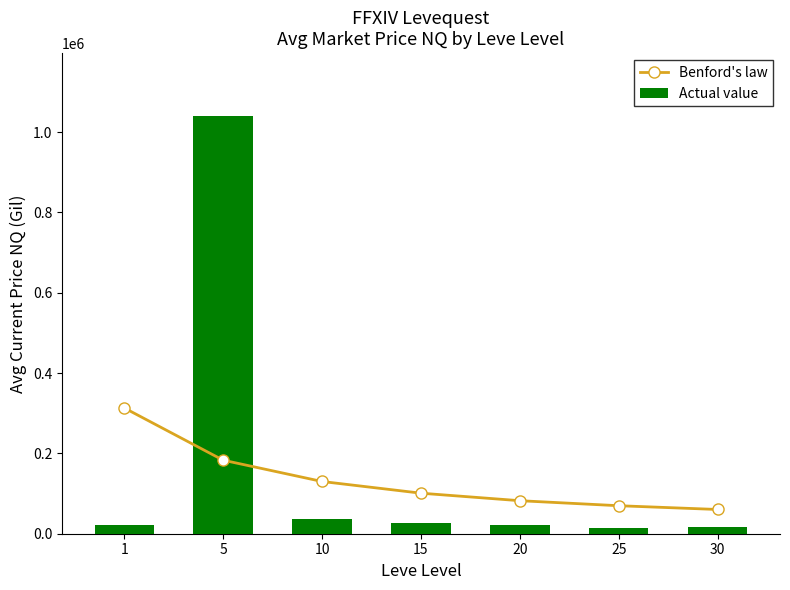

Which has a higher value, 10 or 1?

1